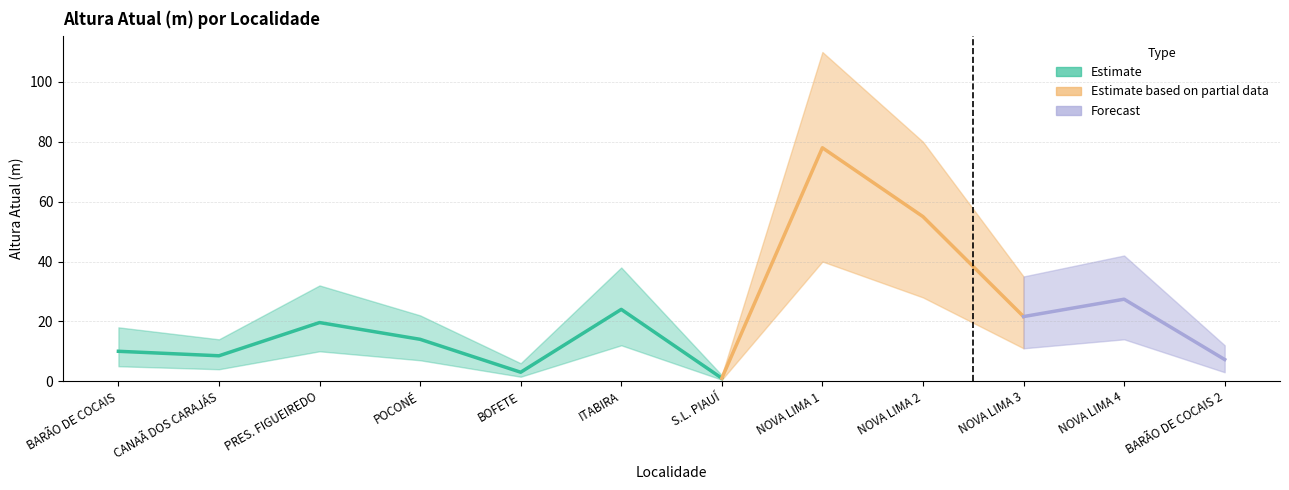

At how many categories does at least one series exceed 78?

2